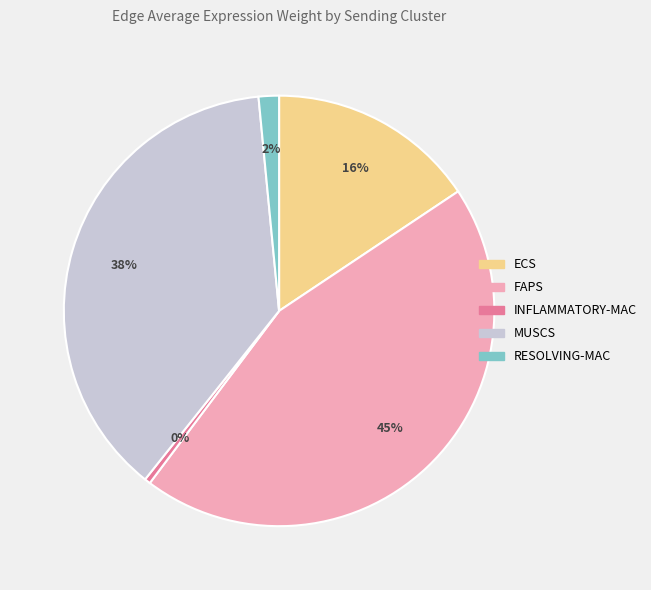

To the nearest percent, what is the average slice percentage?

20%